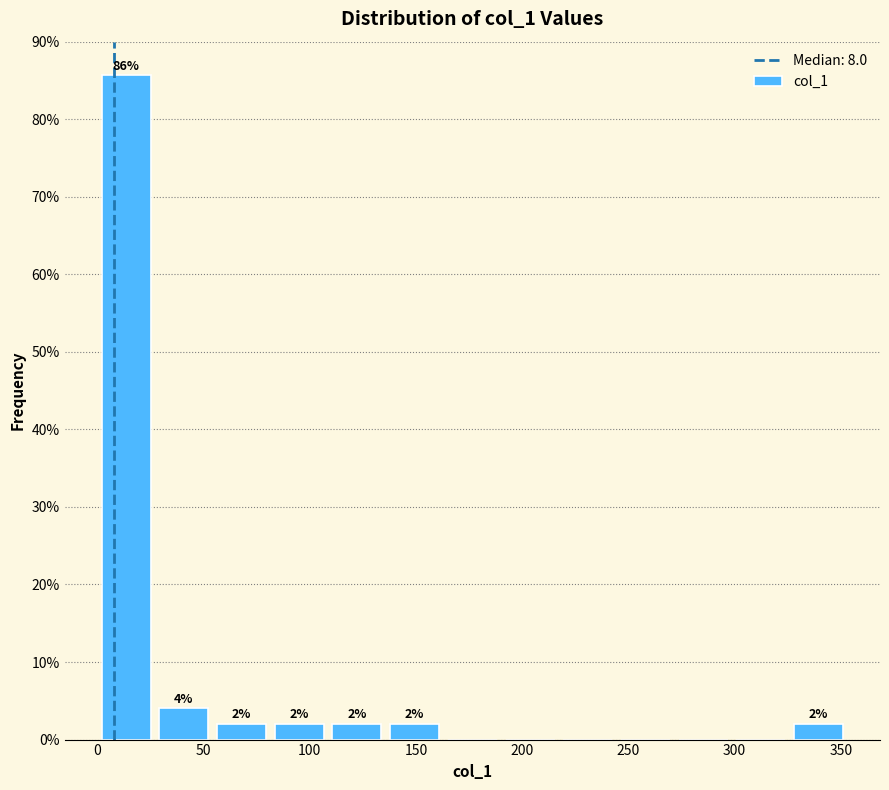

Over which range of the x-axis is the bar tallest?

0 to 25